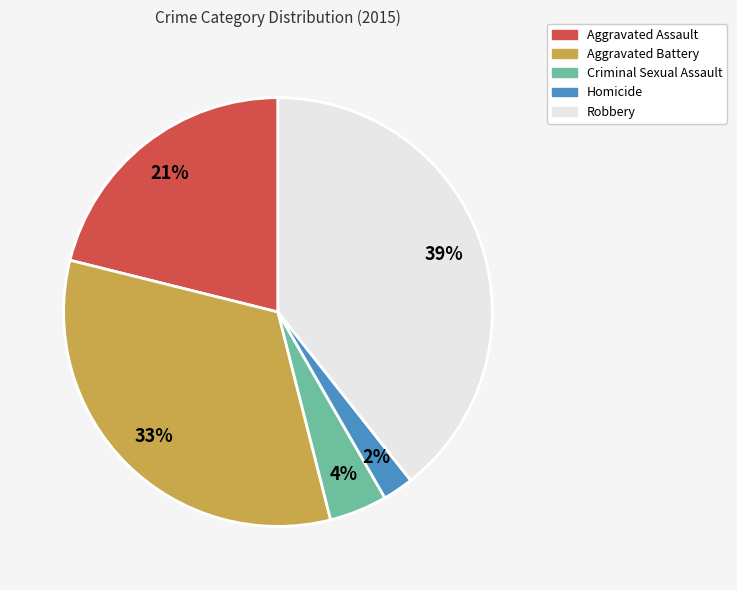

To the nearest percent, what is the average slice percentage?

20%